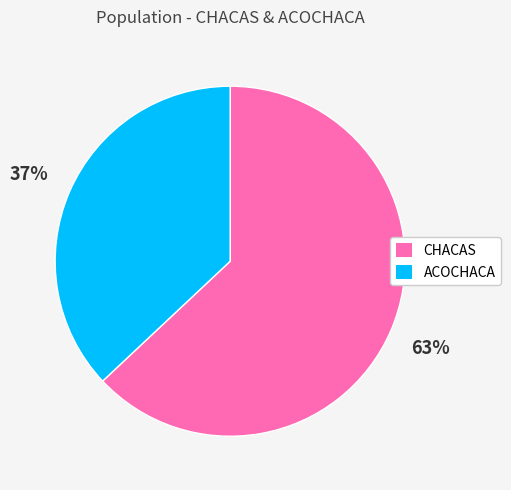

Is it true that CHACAS is 63% of the pie?

True